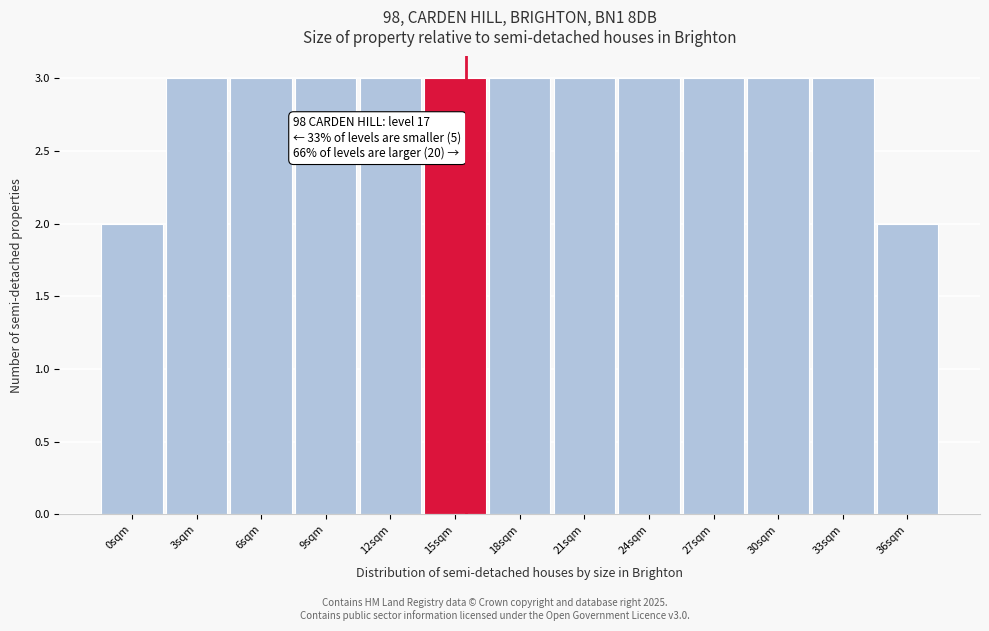

Reading right to left, extract all data points from this chart.

2	3	3	3	3	3	3	3	3	3	3	3	2